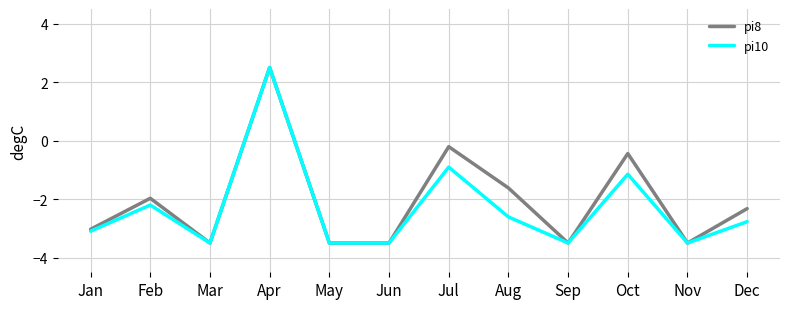

The pi10 series shows -0.6 at Jul. True or false?

False